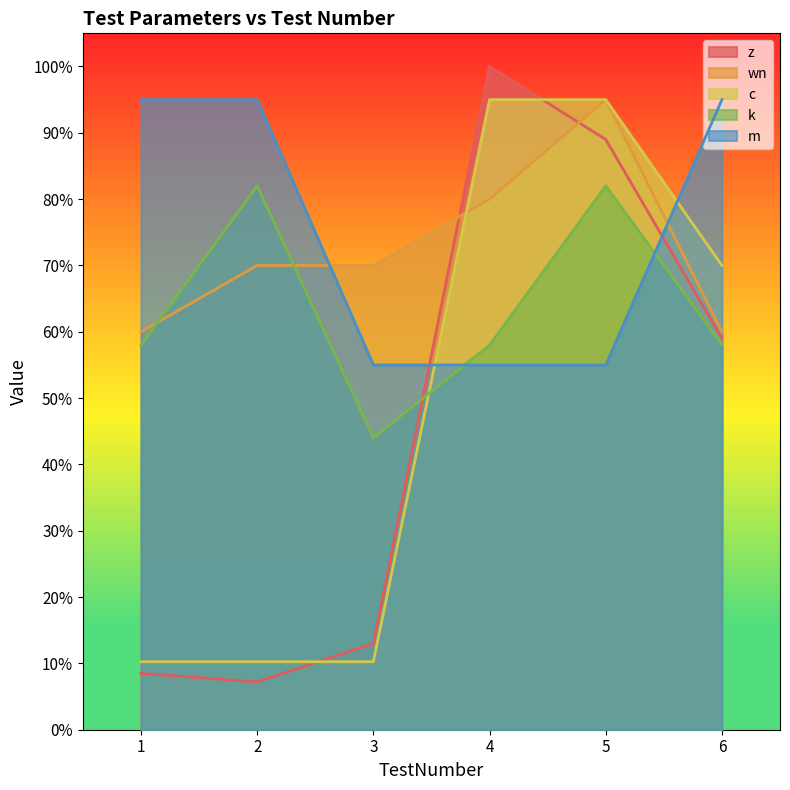

What are all the series names shown in the legend?

z, wn, c, k, m